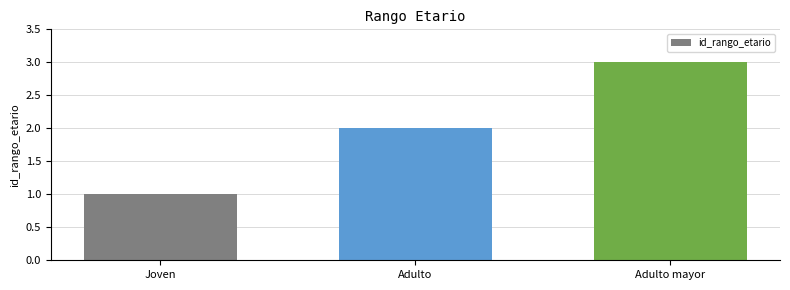

What is the value of the 2nd bar from the left?

2